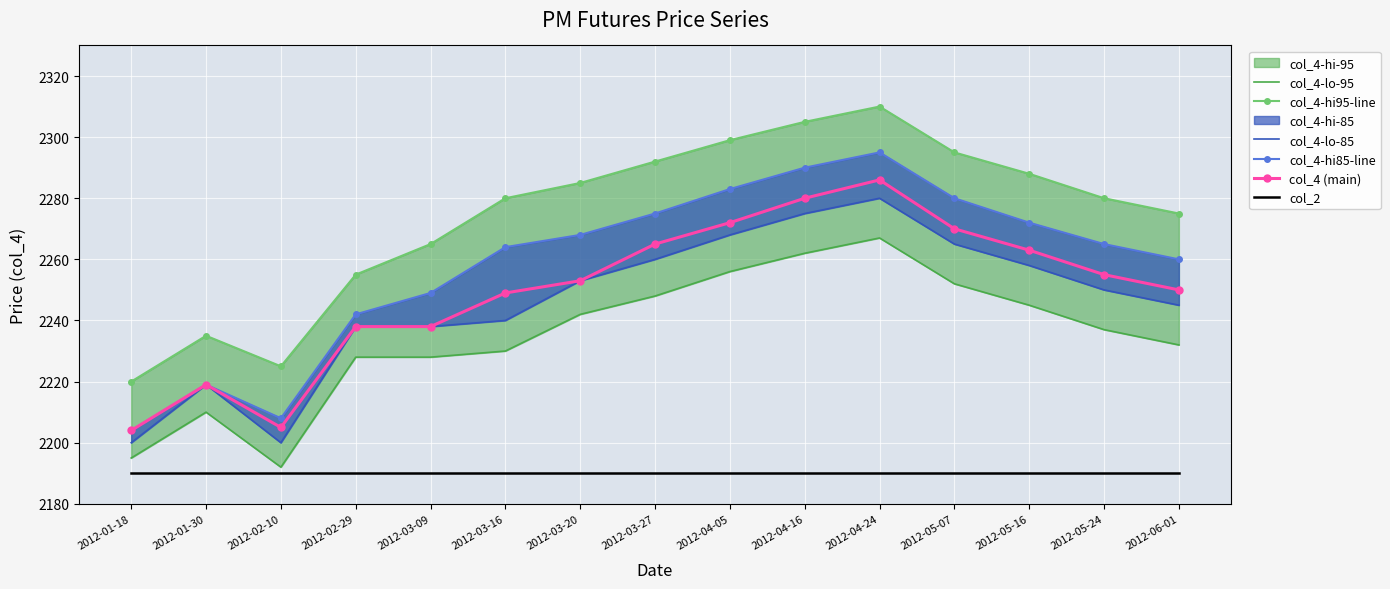

Reading right to left, what are all the values shown in this chart?

col_4-lo-95: 2232	2237	2245	2252	2267	2262	2256	2248	2242	2230	2228	2228	2192	2210	2195
col_4-hi95-line: 2275	2280	2288	2295	2310	2305	2299	2292	2285	2280	2265	2255	2225	2235	2220
col_4-lo-85: 2245	2250	2258	2265	2280	2275	2268	2260	2253	2240	2238	2238	2200	2219	2200
col_4-hi85-line: 2260	2265	2272	2280	2295	2290	2283	2275	2268	2264	2249	2242	2208	2219	2204
col_4 (main): 2250	2255	2263	2270	2286	2280	2272	2265	2253	2249	2238	2238	2205	2219	2204
col_2: 2190	2190	2190	2190	2190	2190	2190	2190	2190	2190	2190	2190	2190	2190	2190